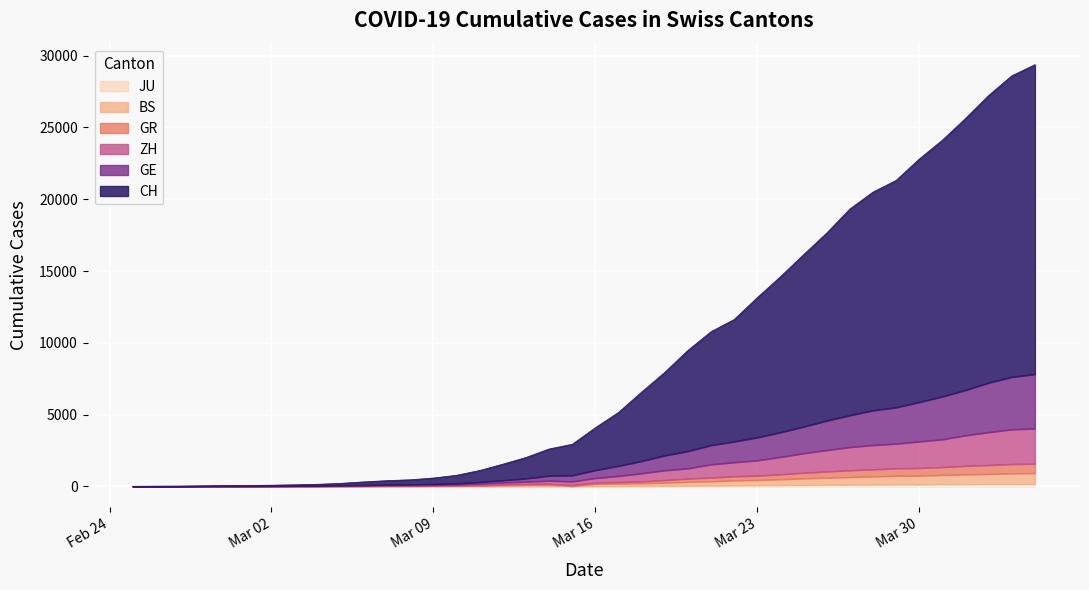

Does the chart display data point markers on the line(s)?

No